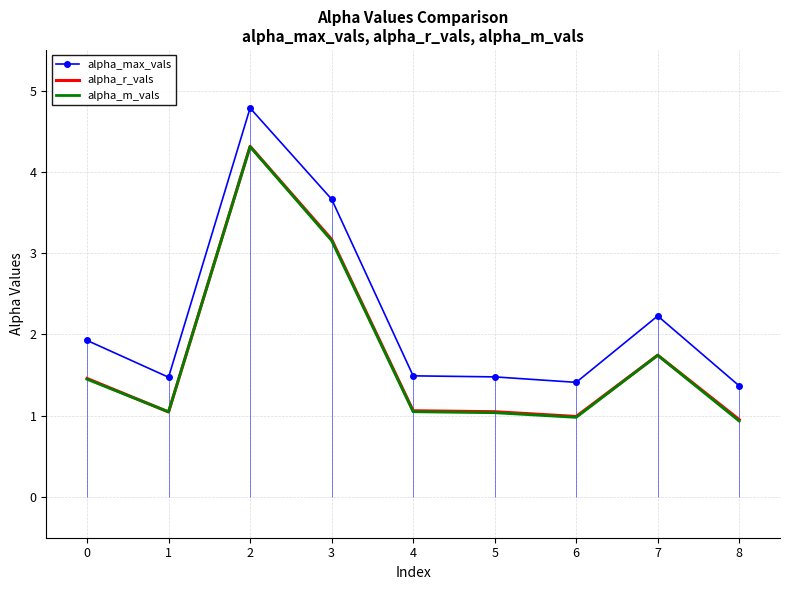

In alpha_m_vals, how many points are higher than both neighbors (excluding endpoints)?

2